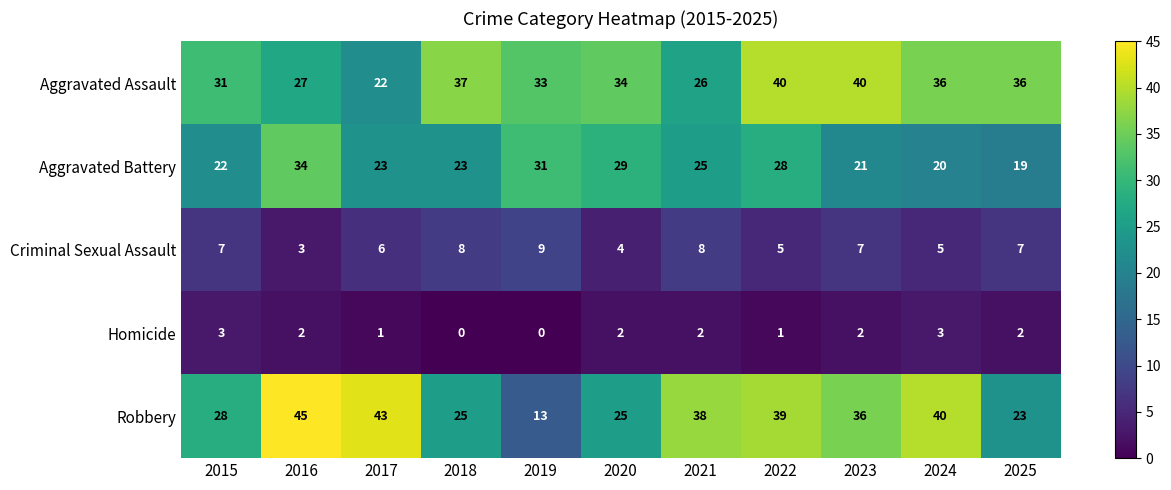

What is the difference between the Criminal Sexual Assault values at 2018 and 2022?

3